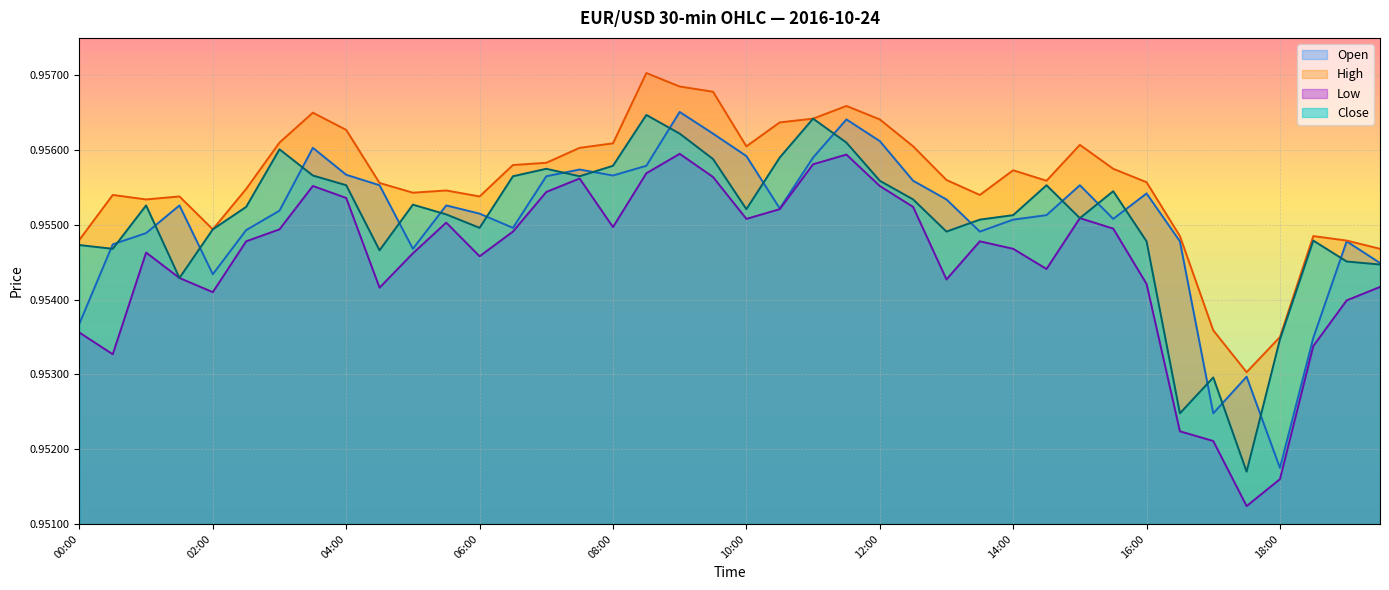

At which category does the chart reach its peak across all series?

08:30